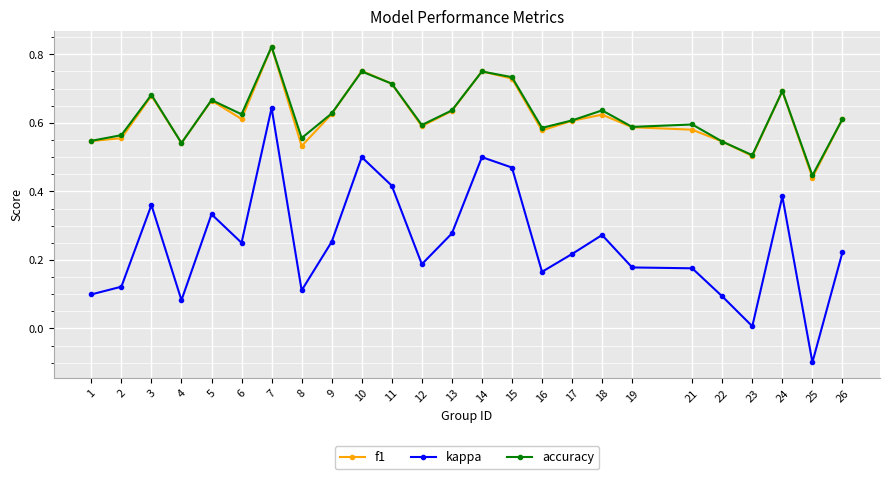

Is this an area chart (filled region under the line)?

No